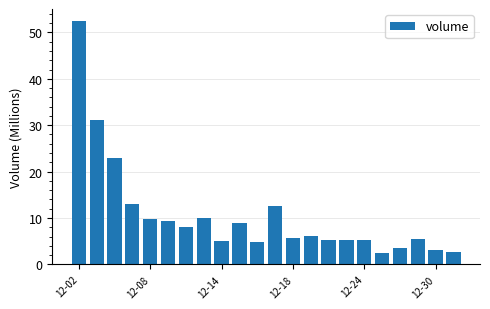

What is the value of the 15th bar from the left?

5.2